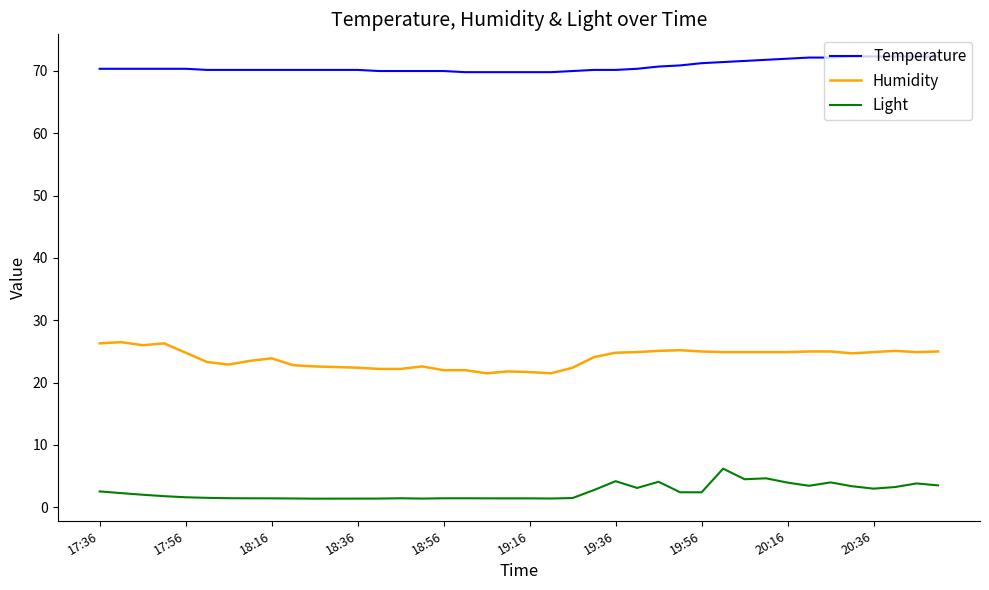

What is the greatest value displayed?

72.3